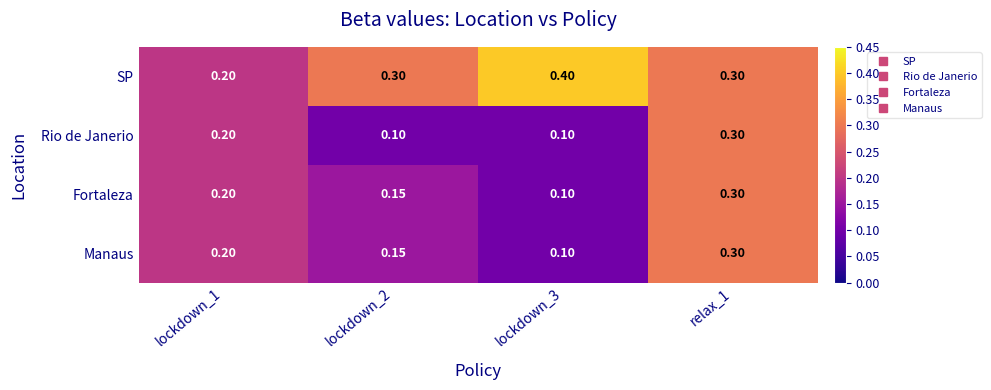

Is the value of SP at lockdown_1 greater than the value of Rio de Janerio at relax_1?

No